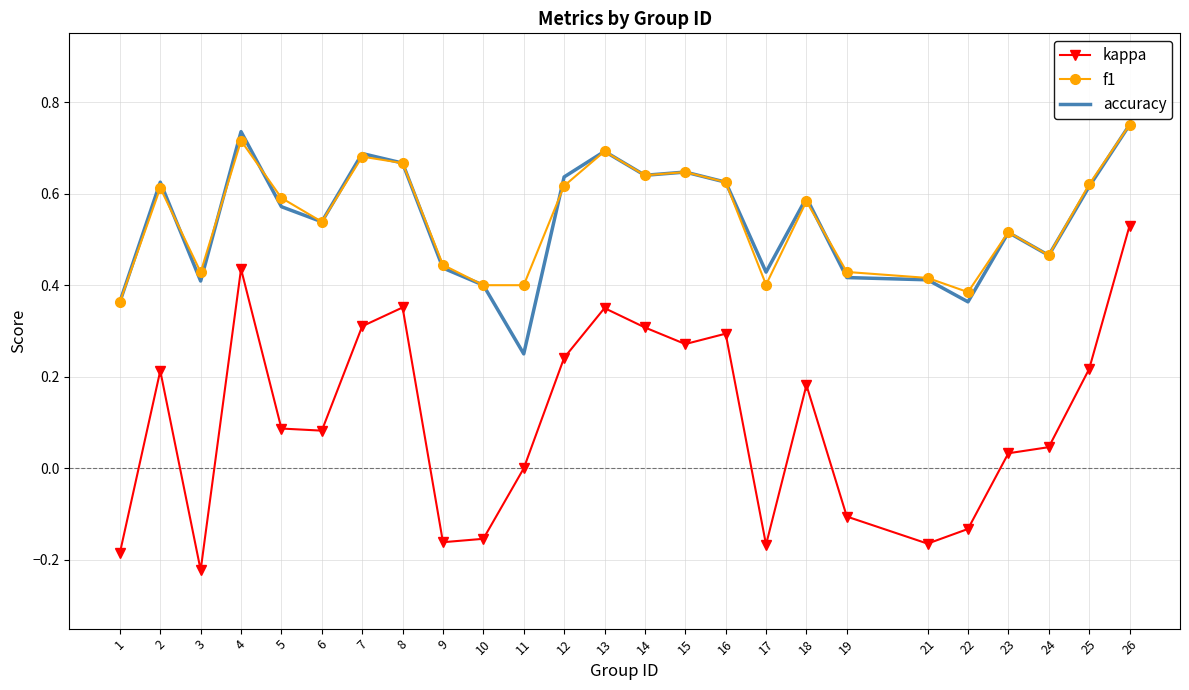

Which series has the widest spread of values?

kappa